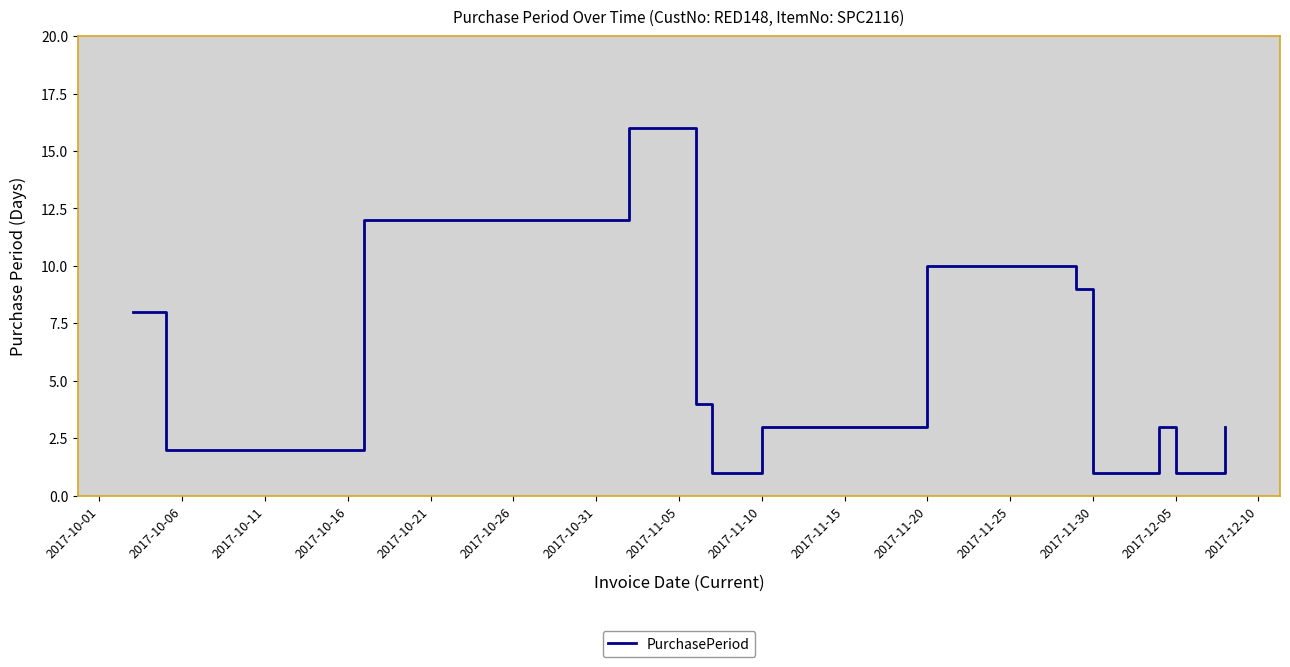

How many lines are shown in the chart?

1